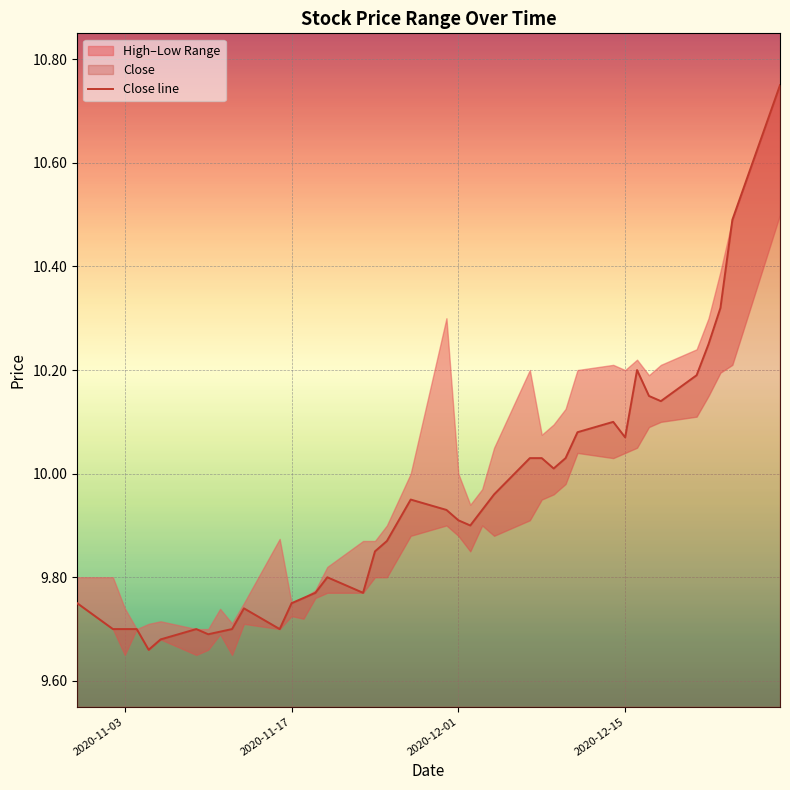

What is the greatest value displayed?

10.8